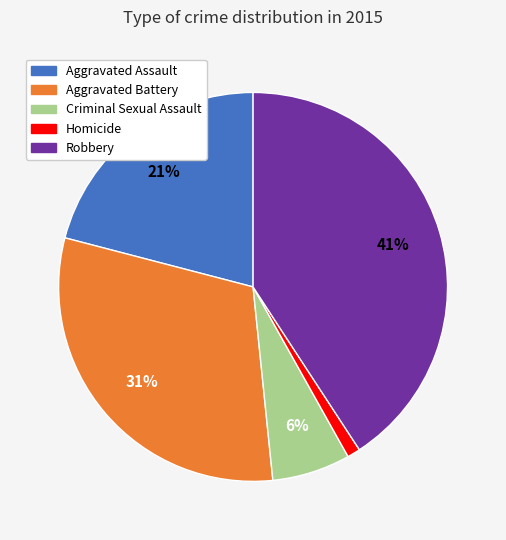

How many segments does this pie chart have?

5